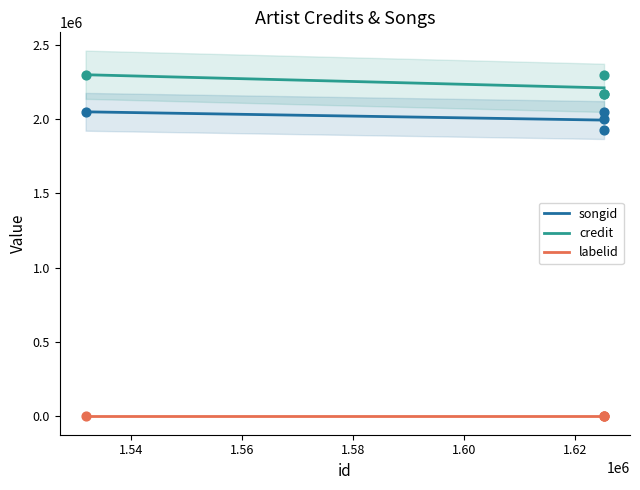

At how many categories does at least one series exceed 159683?

4